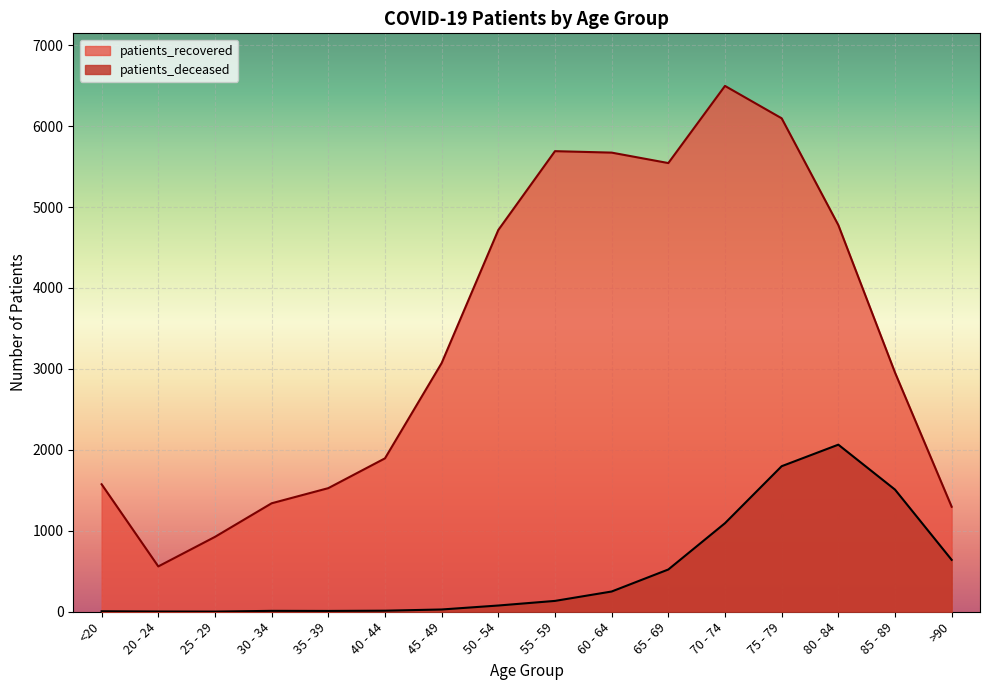

The patients_recovered series shows 1390 at 25 - 29. True or false?

False